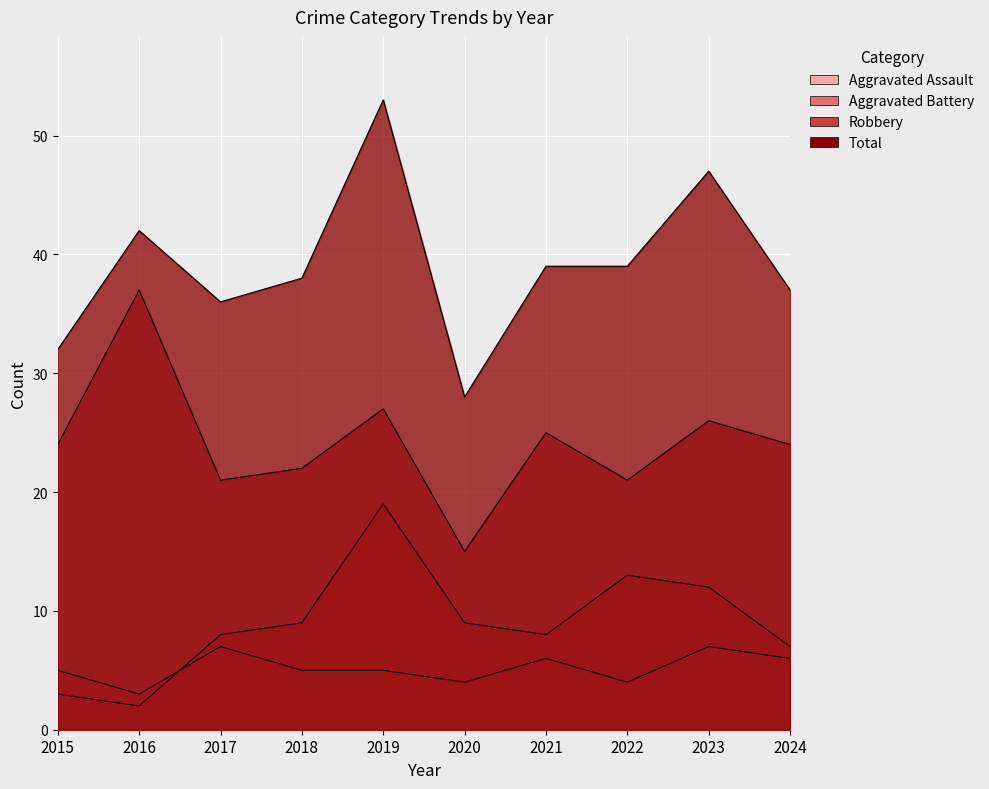

Which series has the largest total across all categories?

Total